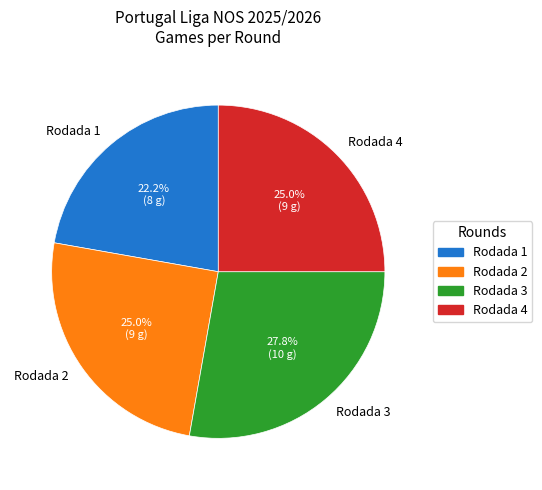

Does Rodada 4 represent more than half of the total?

No